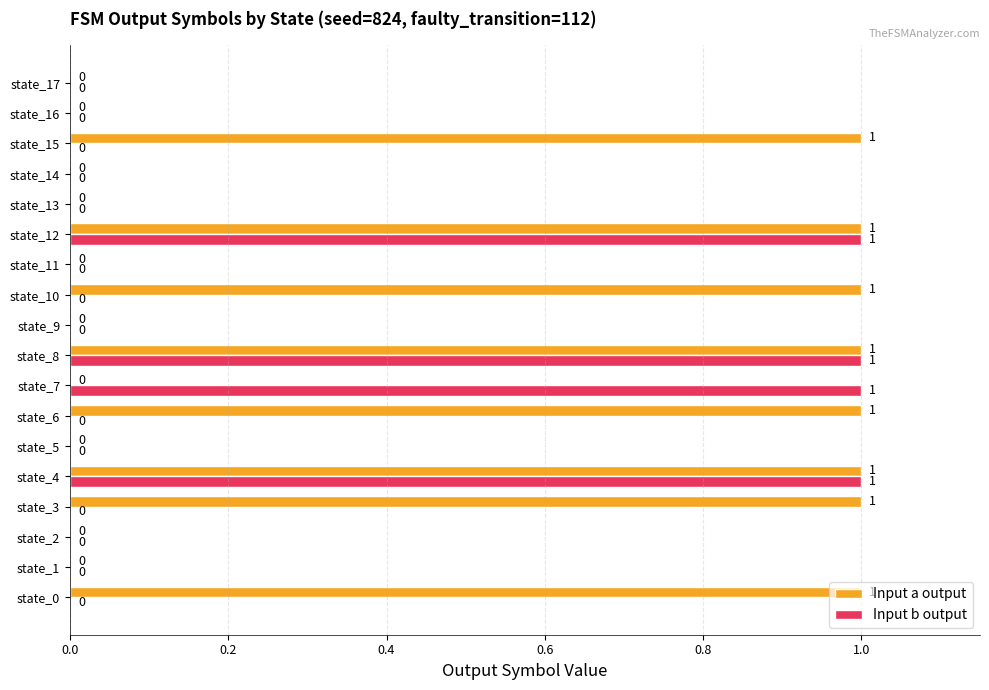

What is the sum of all Input a output values?

8